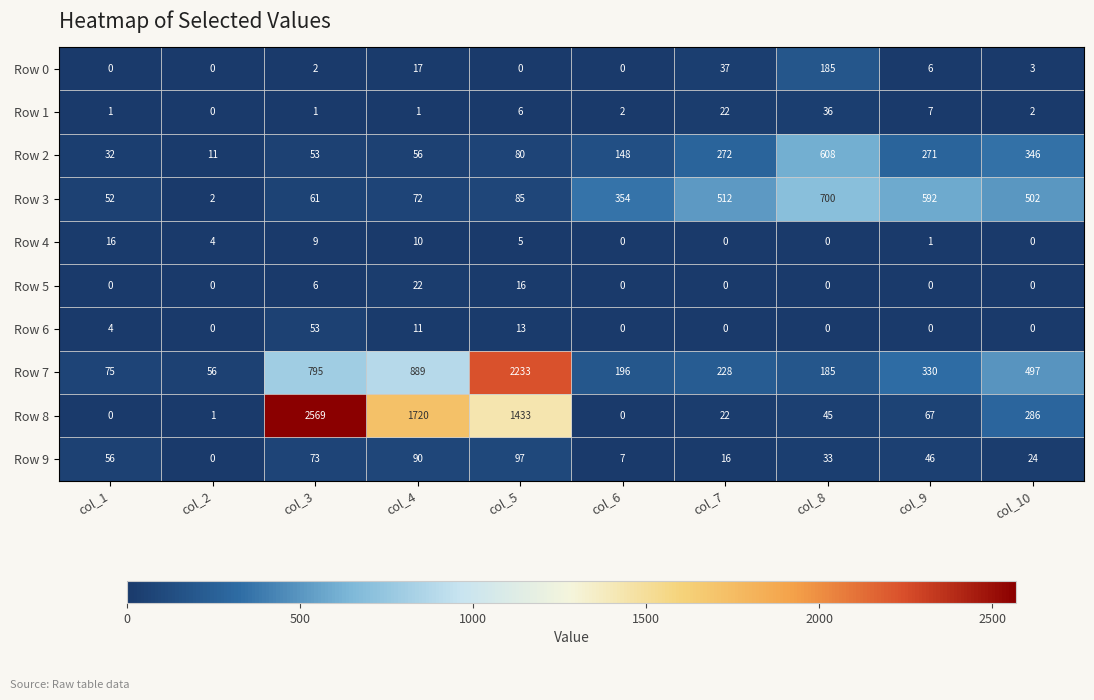

The value of Row 1 at col_8 is 36. True or false?

True